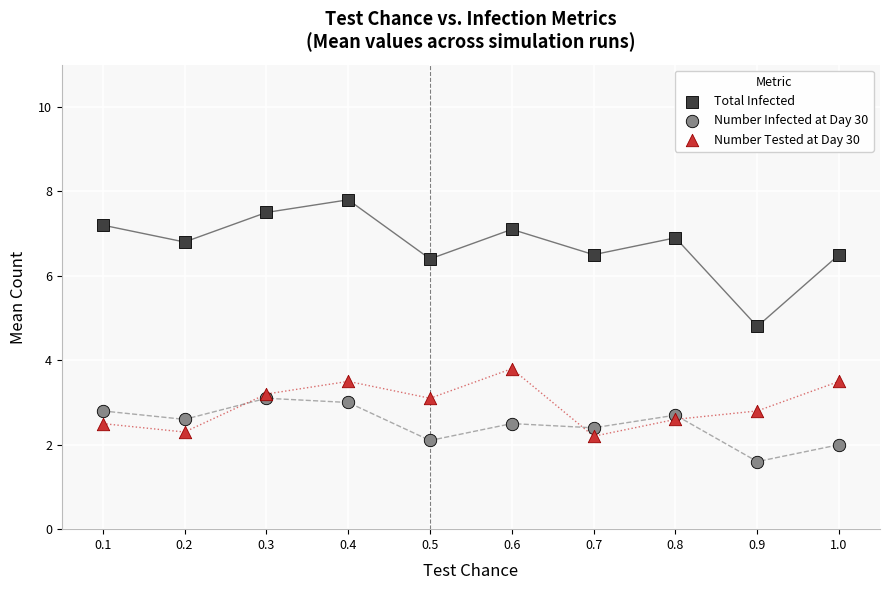

Which series reaches the minimum Y coordinate?

Number Infected at Day 30